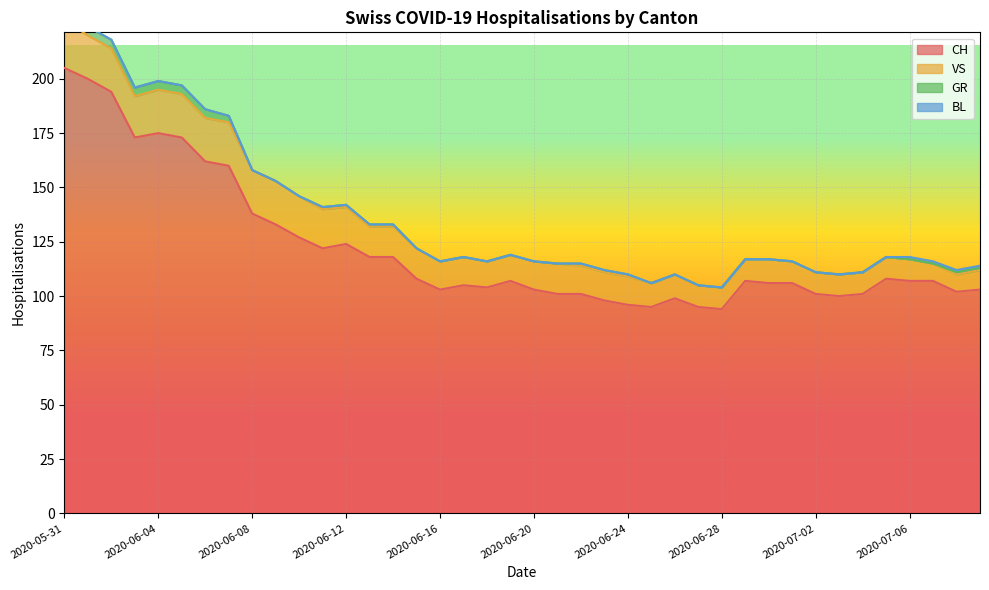

Is the value of GR at 2020-06-20 greater than the value of VS at 2020-06-16?

No